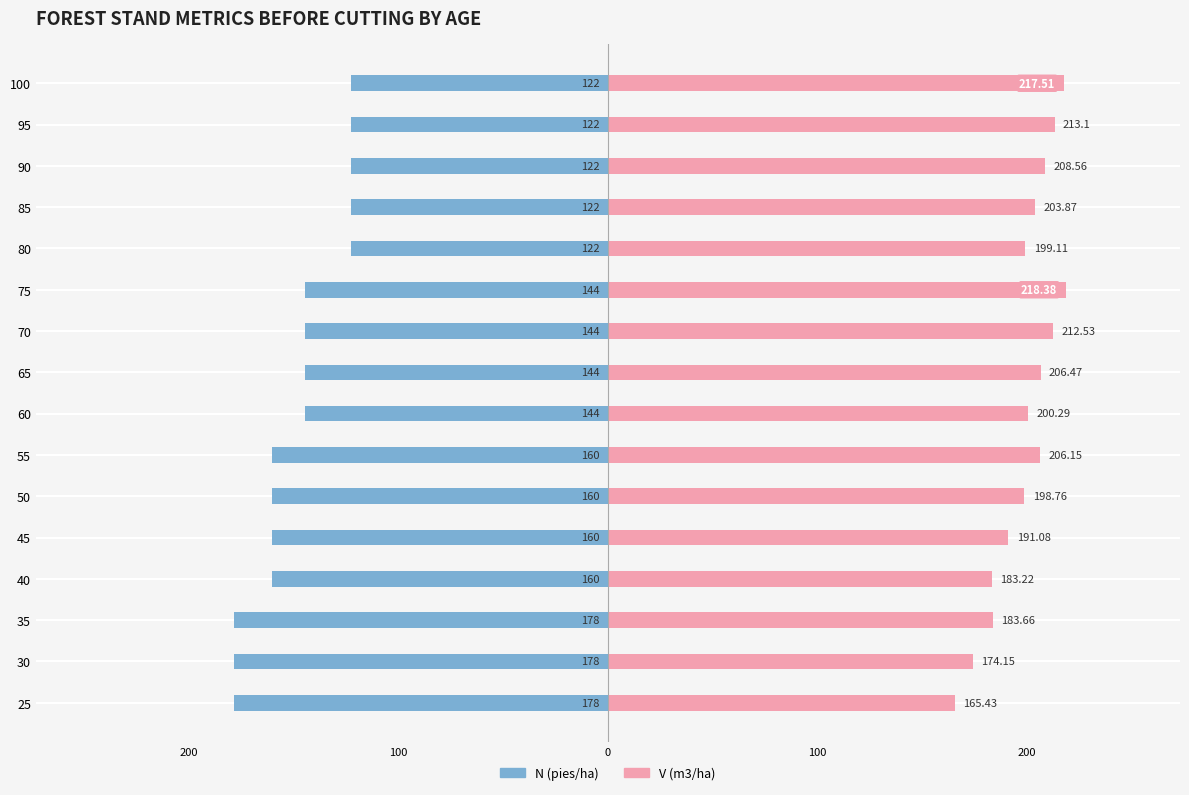

Is it true that V (m3/ha) - Antes equals 369.1 at 75?

False